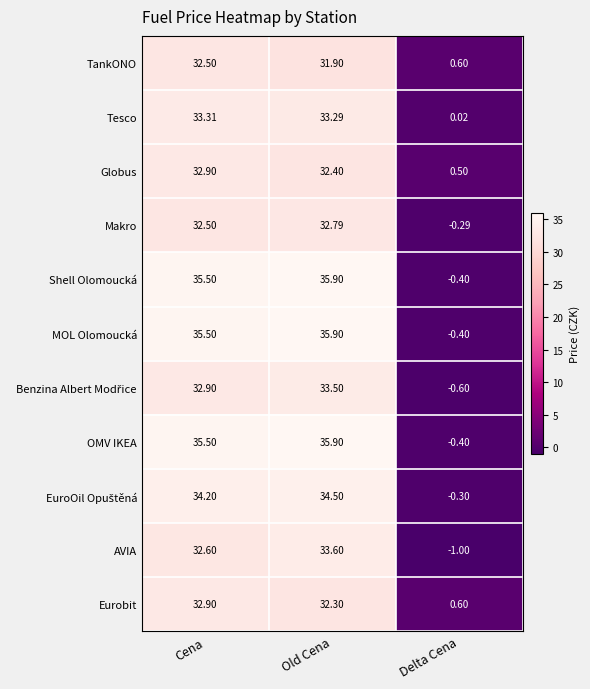

At which category is the sum across all series the highest?

Old Cena